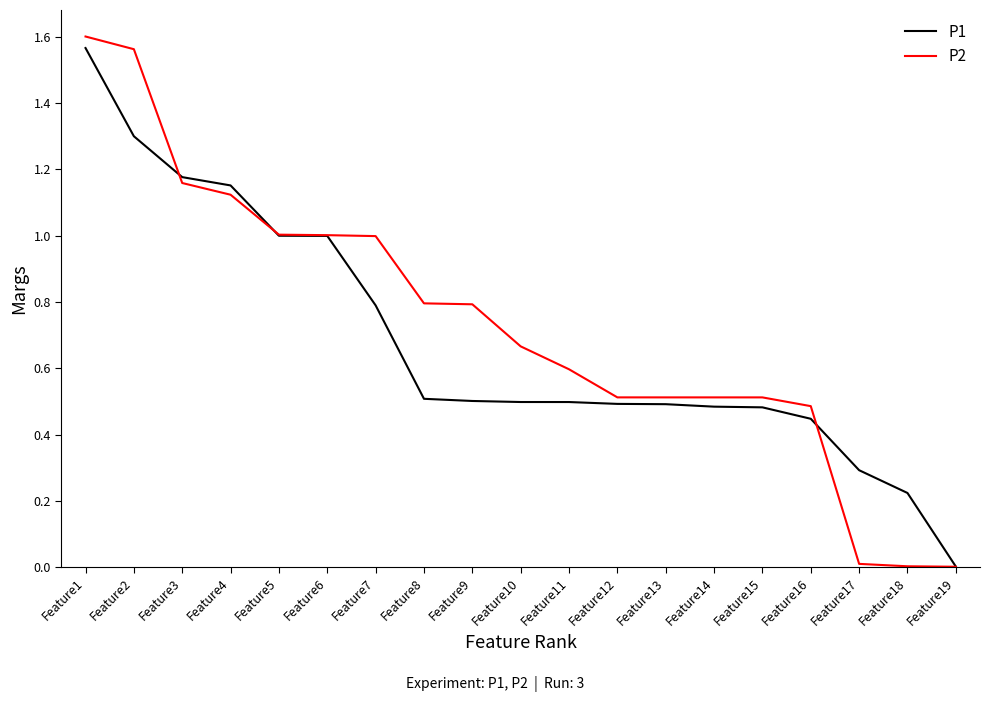

At which category is the sum across all series the highest?

Feature1